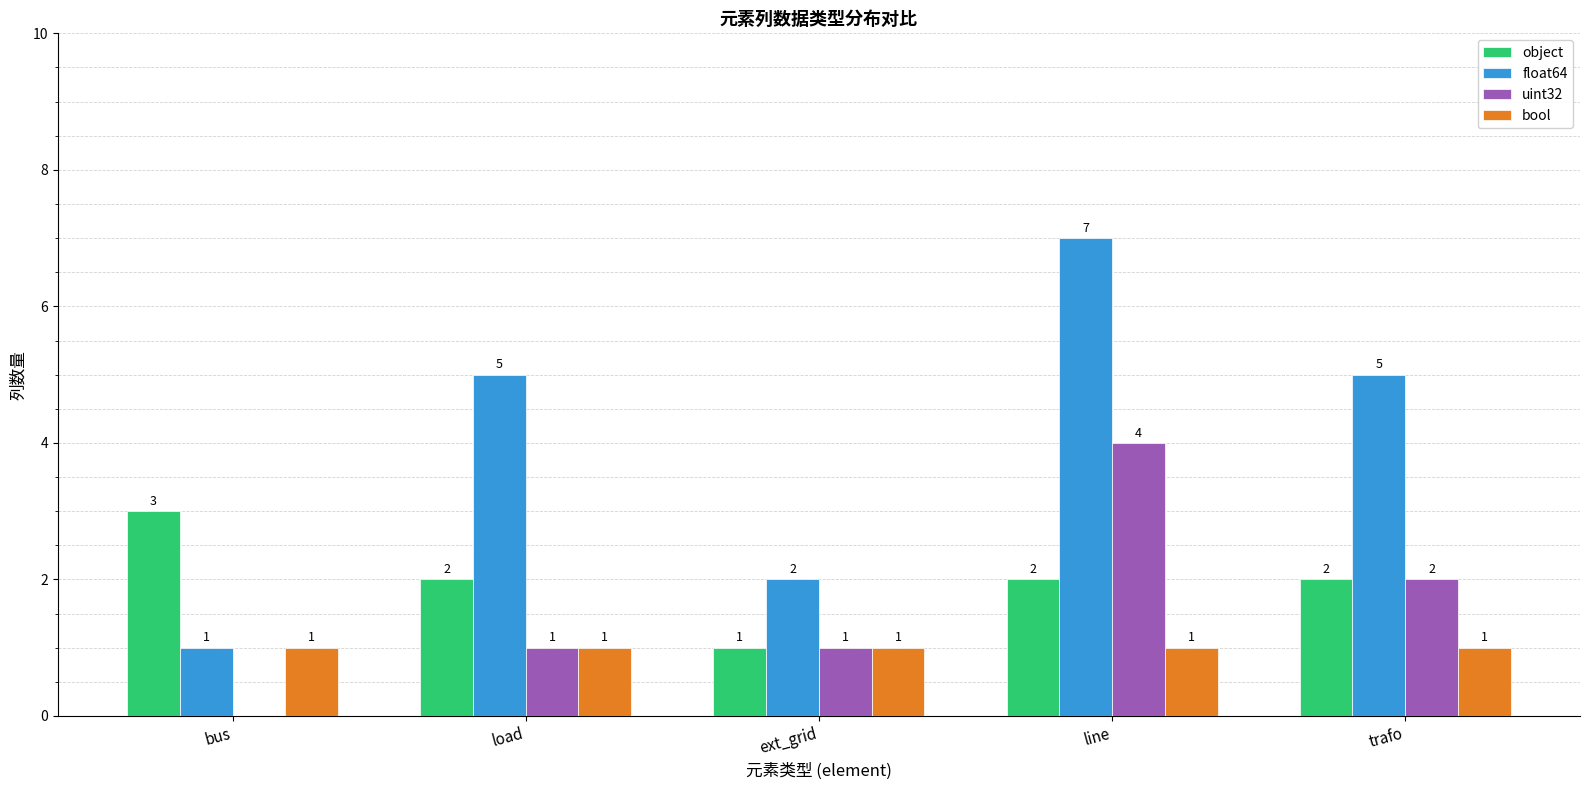

What is the total value across all series at ext_grid?

5